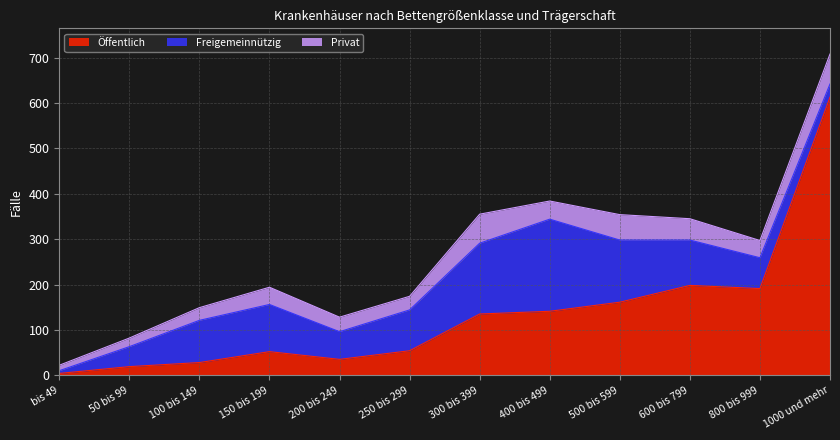

What are all the series names shown in the legend?

Öffentlich, Freigemeinnützig, Privat